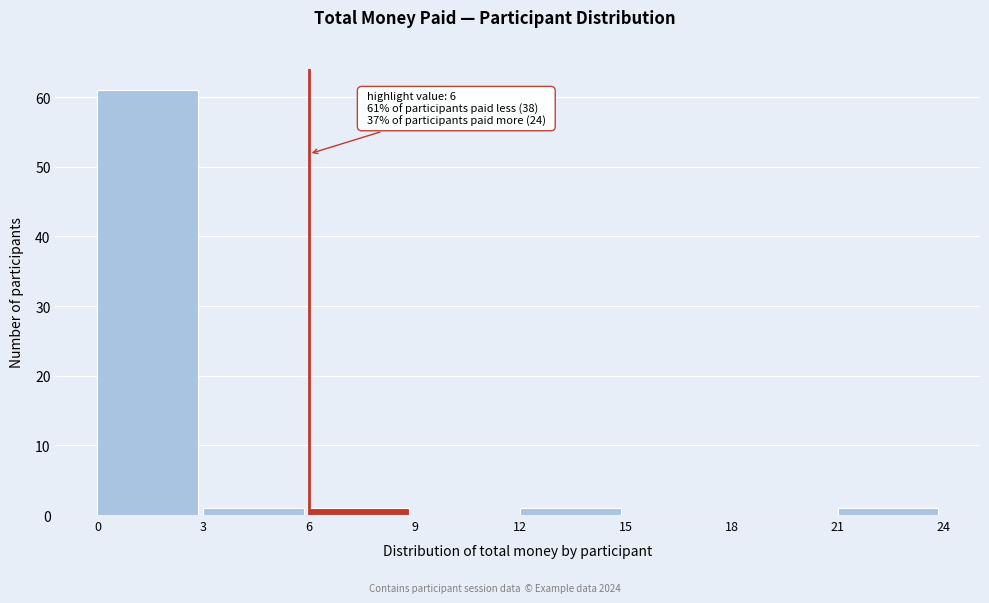

Which range on the x-axis has the tallest bar?

0 to 3